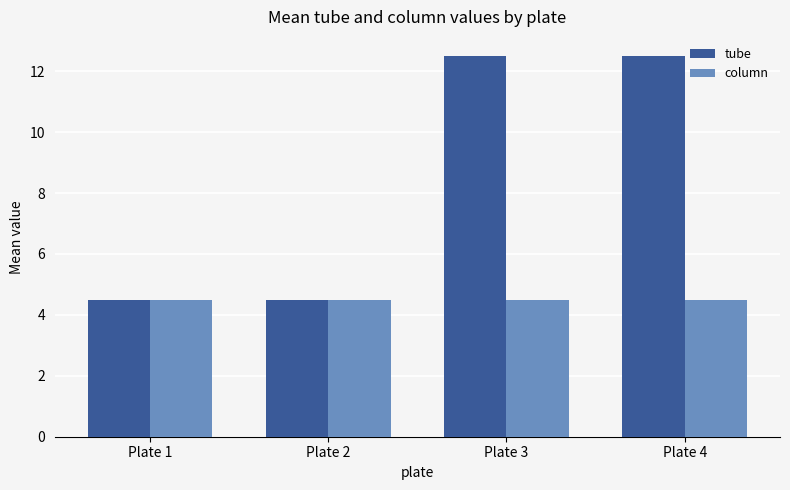

Where does the tube series first go above 12?

Plate 3